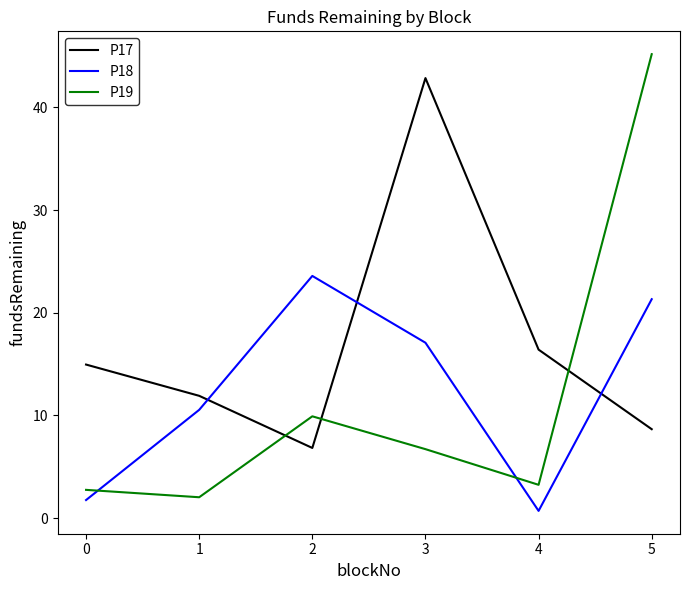

How many values in the P18 series are below 17?

3